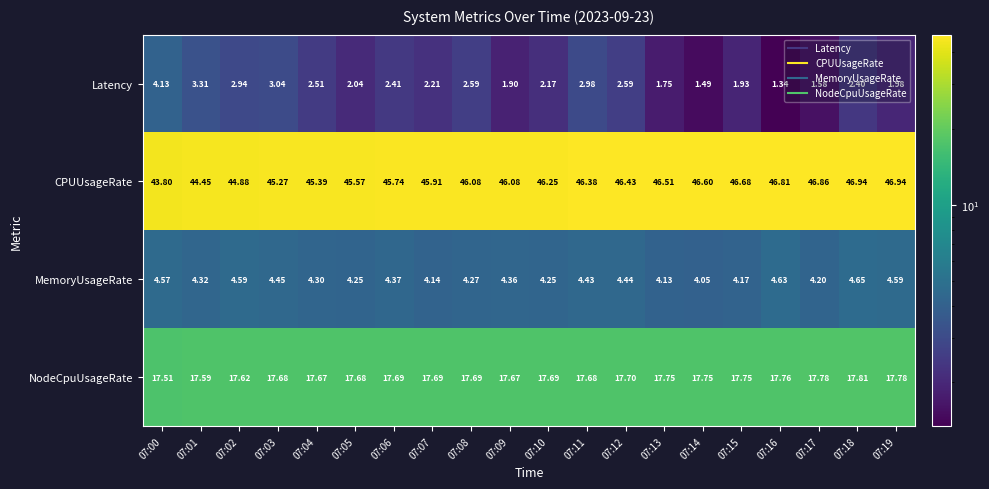

Which series changed the most between 07:16 and 07:17?

MemoryUsageRate